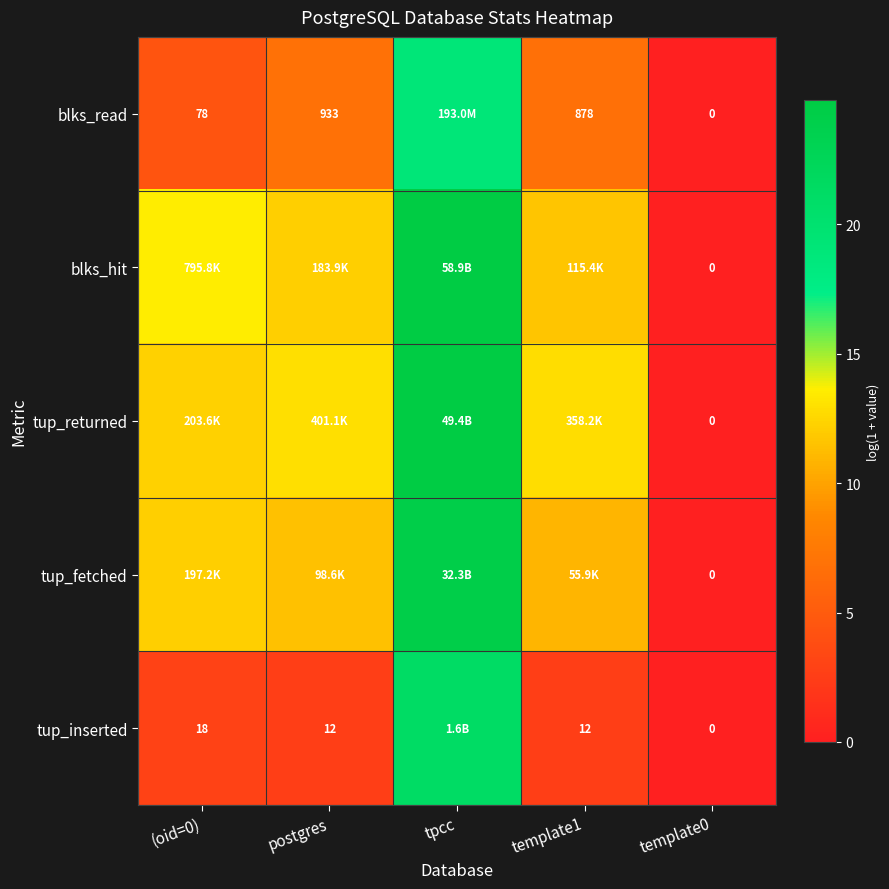

Between template1 and postgres, which is larger?

postgres